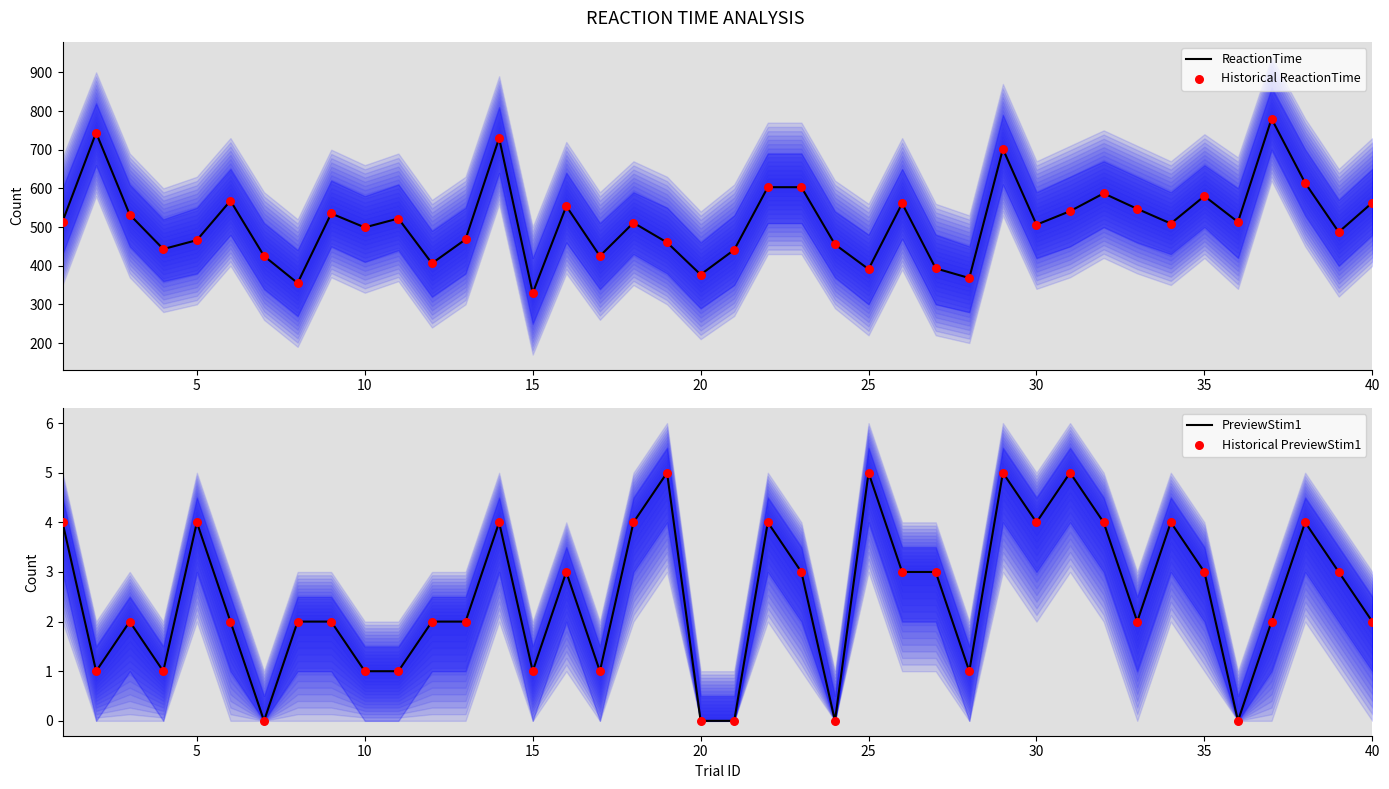

Which series has the largest total across all categories?

ReactionTime